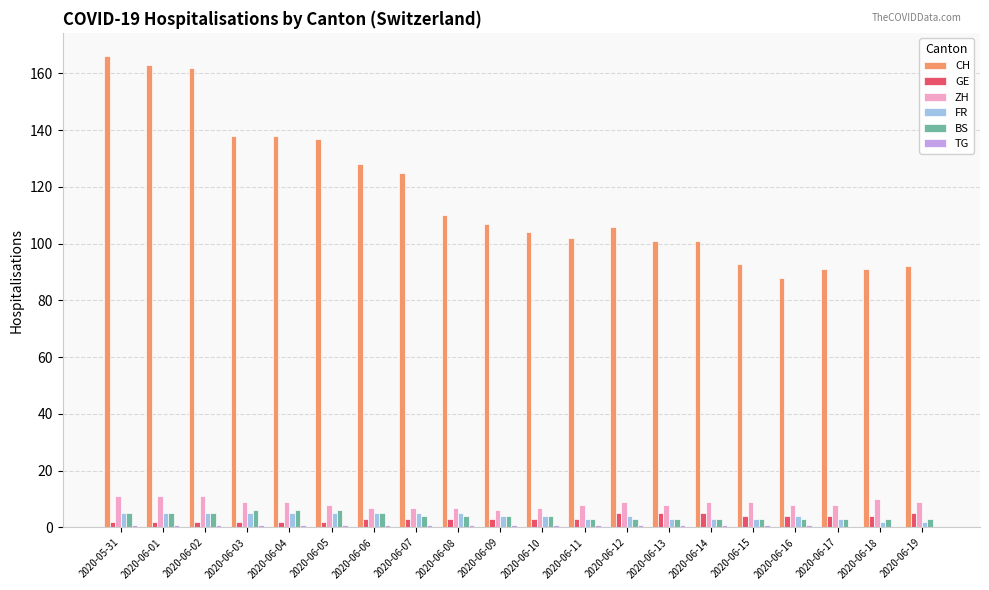

What is the difference between the GE values at 2020-06-02 and 2020-06-10?

1